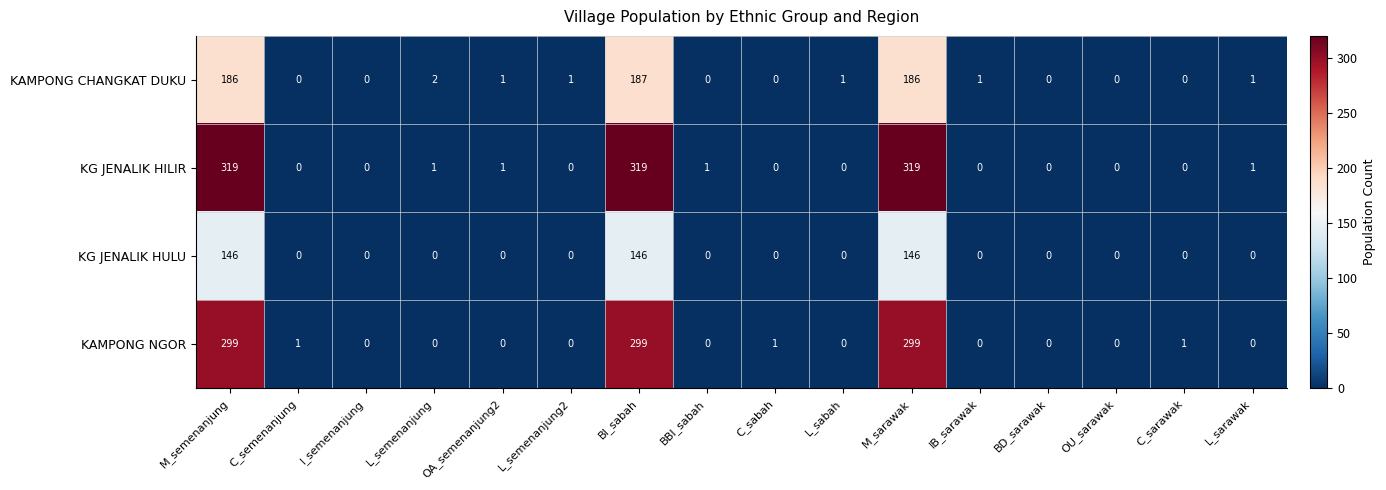

Is it true that KG JENALIK HULU equals 0 at L_sabah?

True